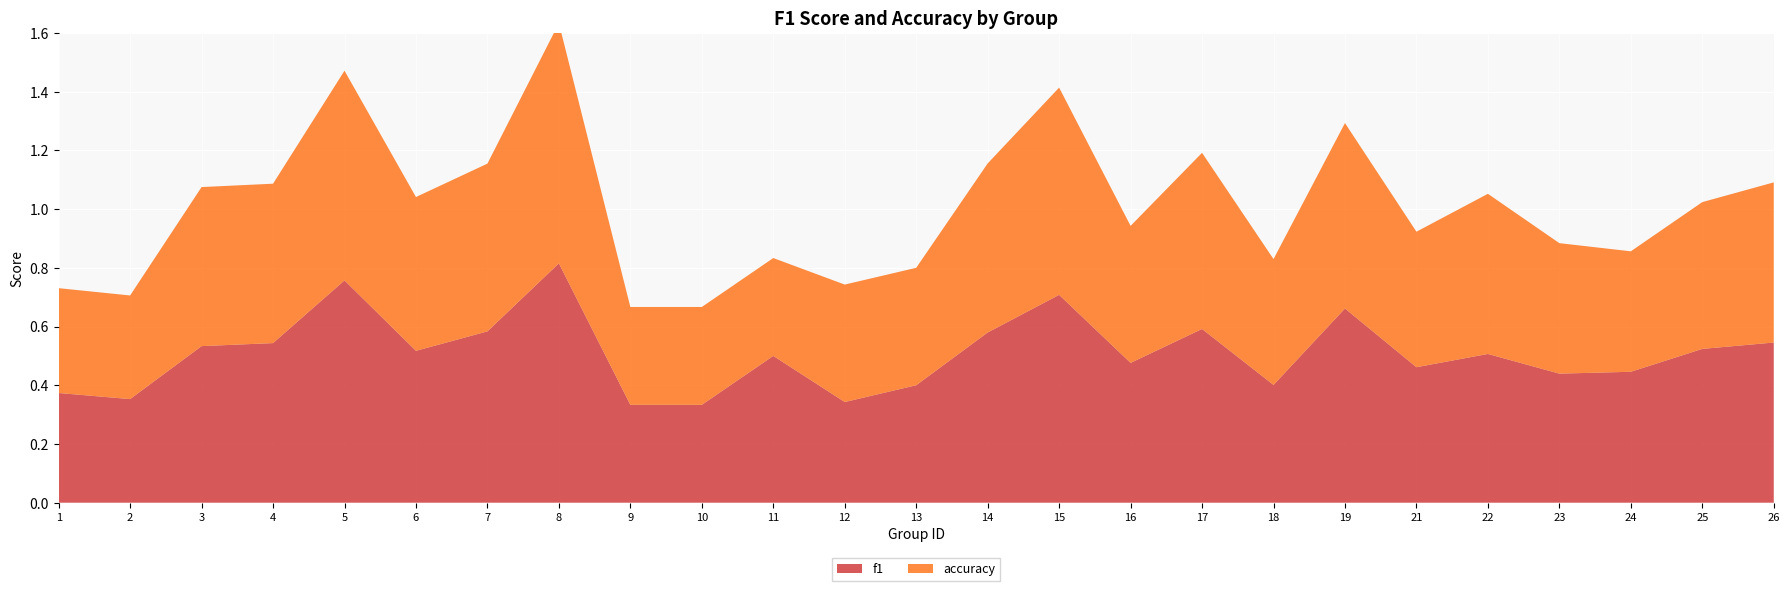

Reading right to left, extract all data points from this chart.

f1: 26=0.5	25=0.5	24=0.4	23=0.4	22=0.5	21=0.5	19=0.7	18=0.4	17=0.6	16=0.5	15=0.7	14=0.6	13=0.4	12=0.3	11=0.5	10=0.3	9=0.3	8=0.8	7=0.6	6=0.5	5=0.8	4=0.5	3=0.5	2=0.4	1=0.4
accuracy: 26=0.5	25=0.5	24=0.4	23=0.4	22=0.5	21=0.5	19=0.6	18=0.4	17=0.6	16=0.5	15=0.7	14=0.6	13=0.4	12=0.4	11=0.3	10=0.3	9=0.3	8=0.8	7=0.6	6=0.5	5=0.7	4=0.5	3=0.5	2=0.4	1=0.4